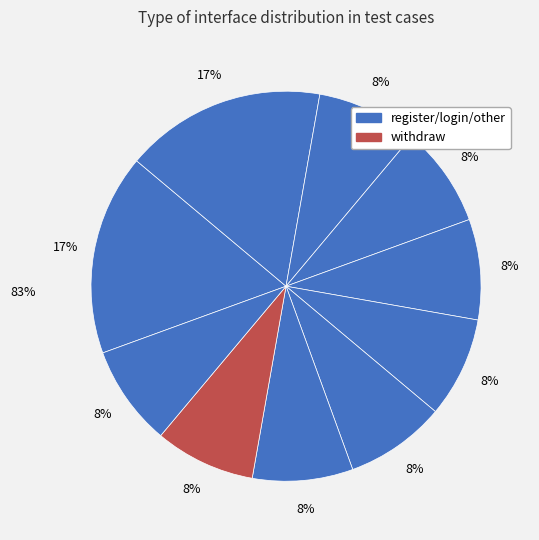

Is there a majority slice in this chart?

No